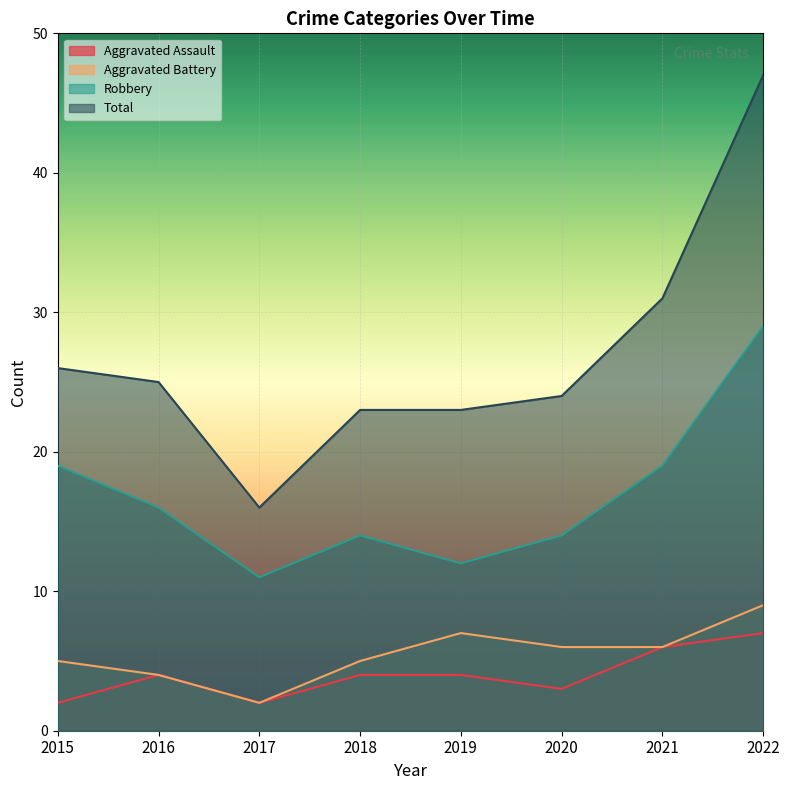

Is the value of Robbery at 2020 greater than the value of Aggravated Assault at 2020?

Yes